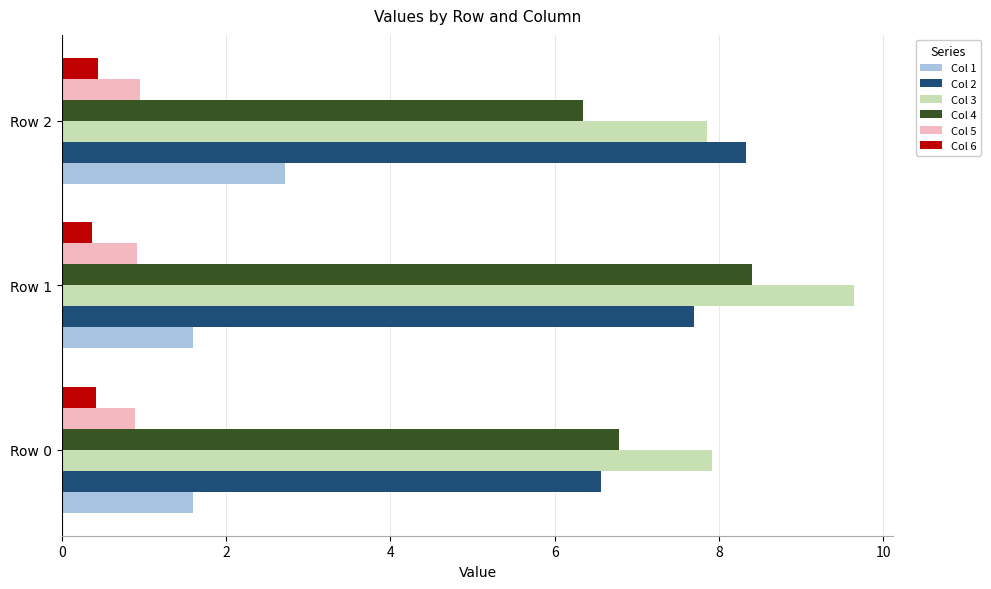

Count the Col 4 values in the range 6 to 8.

2